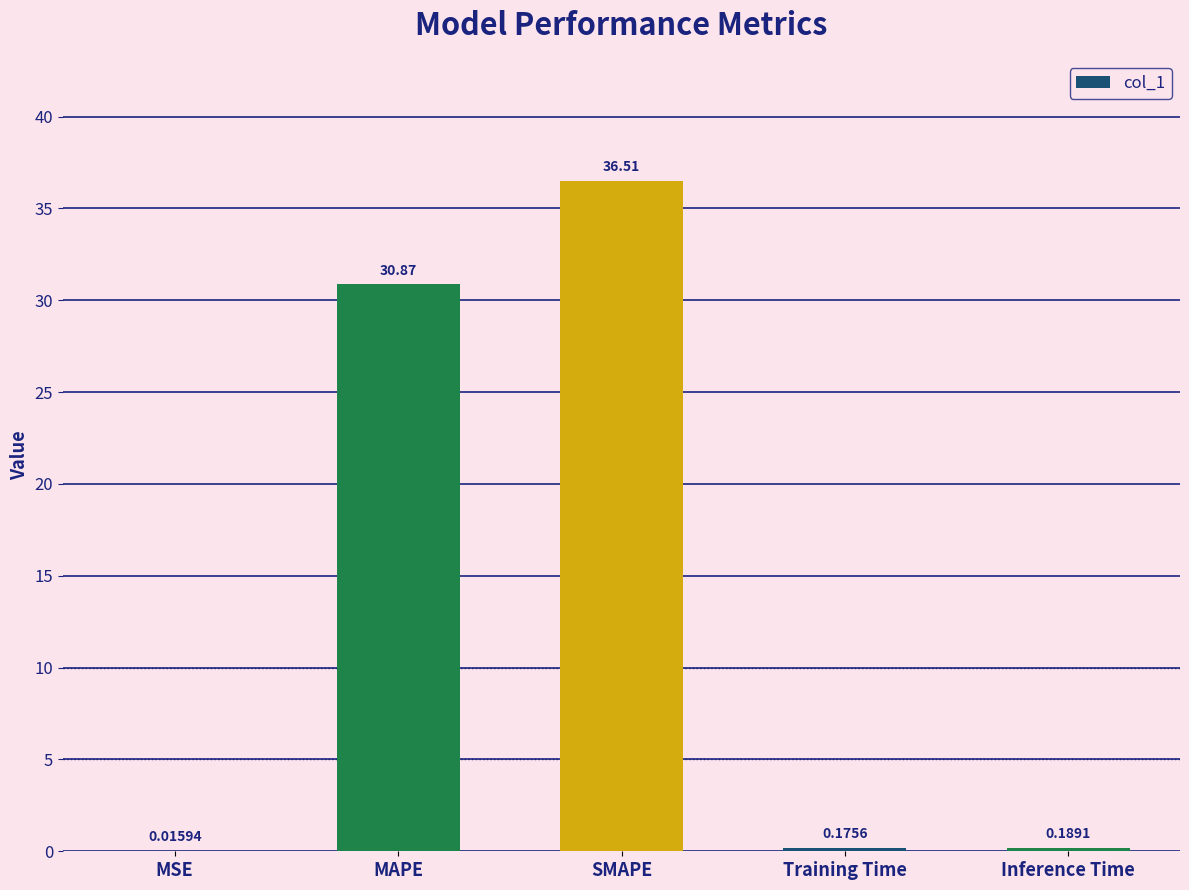

Between Inference Time and Training Time, which is larger?

Inference Time